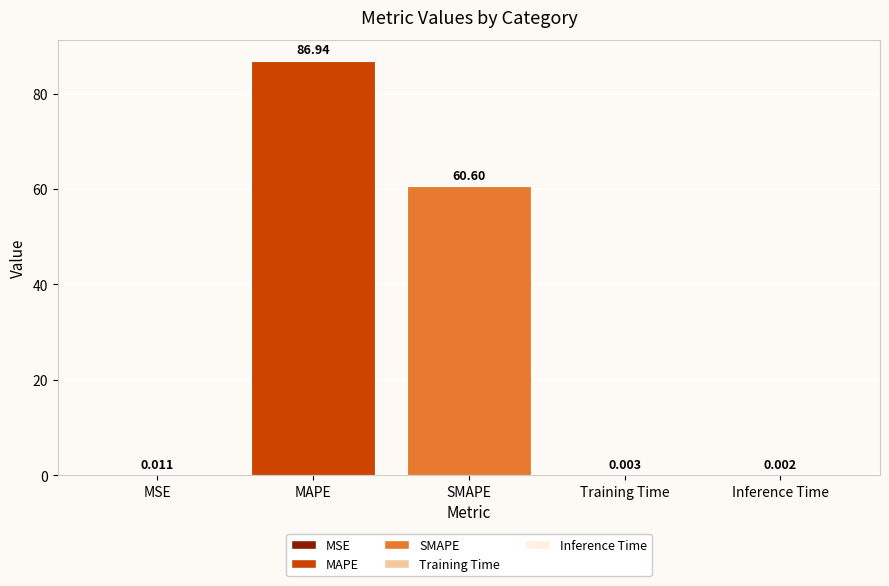

Where is the data nearest to the value 43?

SMAPE